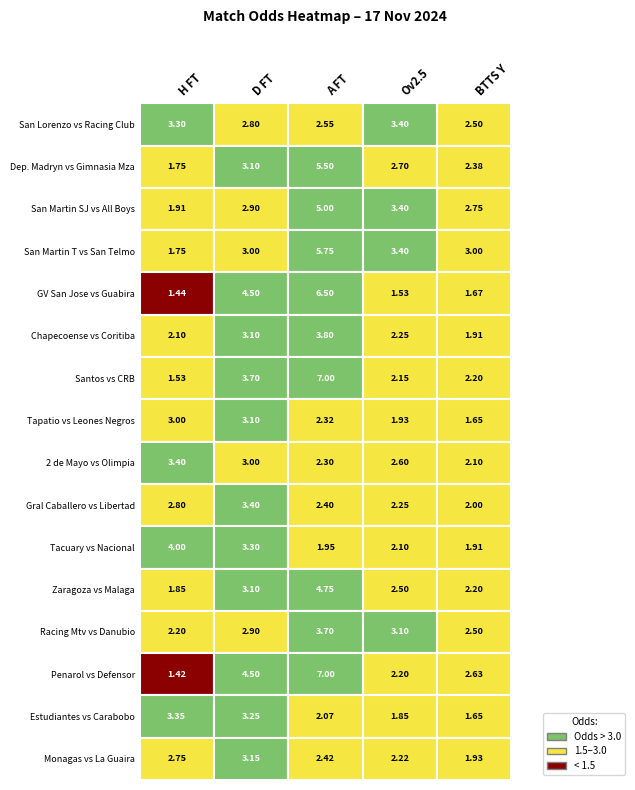

True or false: Odd_BTTS_Yes has a value of 1.7 at 4.

True